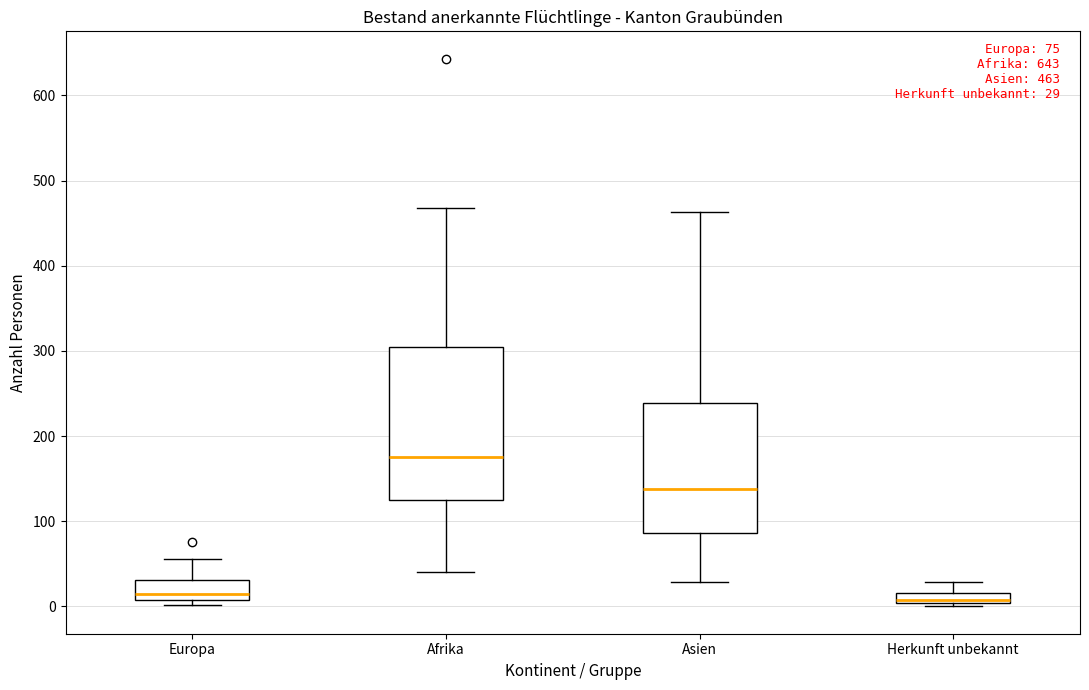

Which box is the tallest, from its lower edge to its upper edge?

Afrika